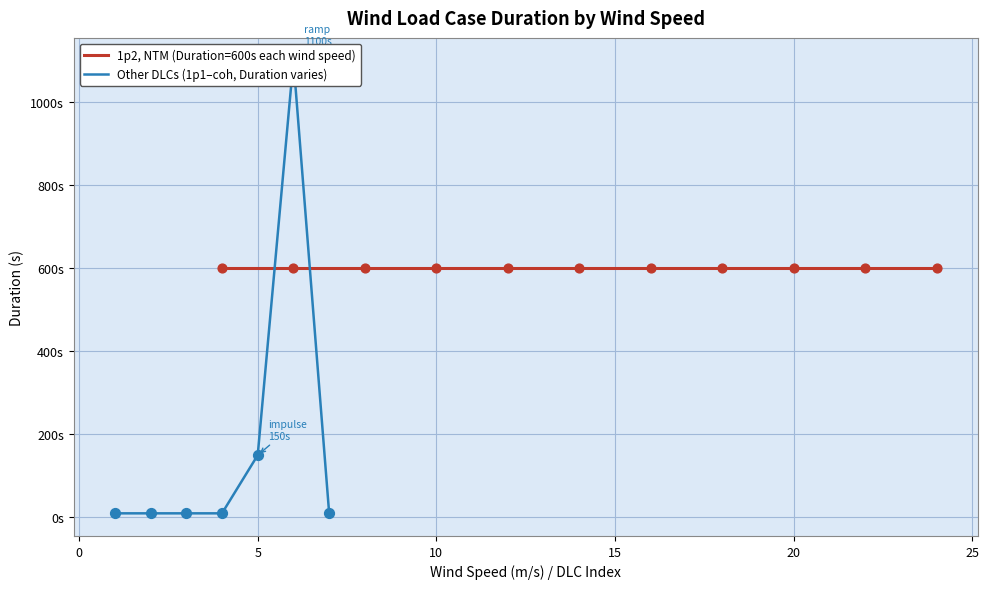

Between 15 and 25, which is larger?

15